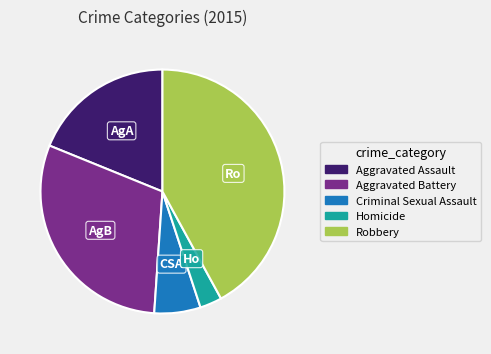

Between Aggravated Assault and Robbery, which is larger?

Robbery